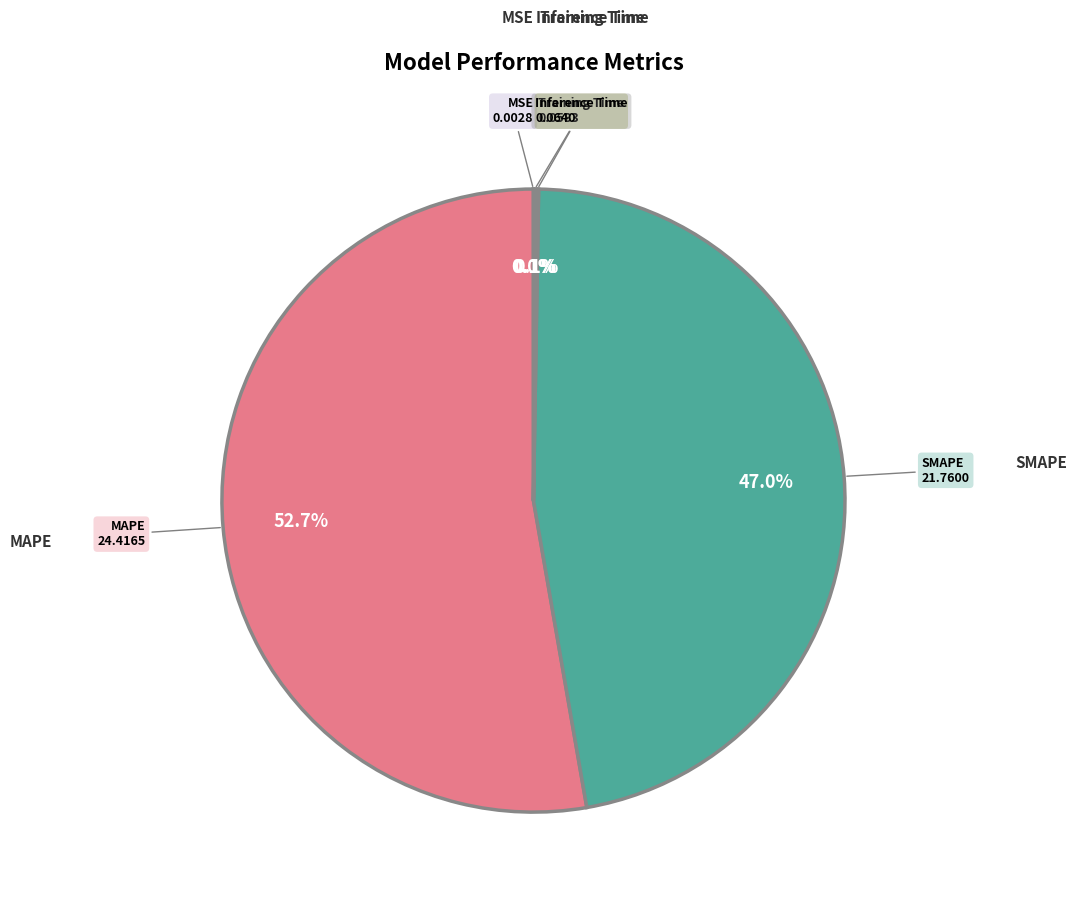

Is there a majority slice in this chart?

Yes